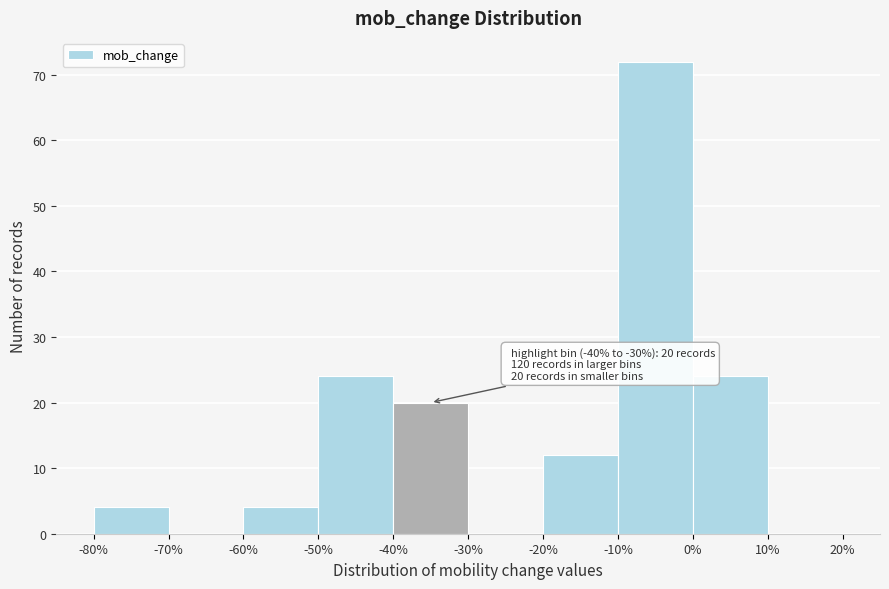

Over which range of the x-axis is the bar tallest?

-10% to 0%